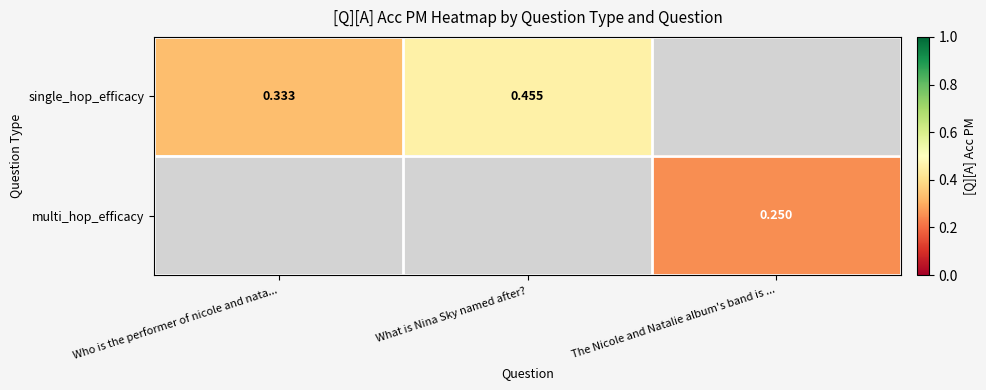

Is the value of single_hop_efficacy at What is Nina Sky named after? greater than the value of multi_hop_efficacy at The Nicole and Natalie album's band is ...?

Yes